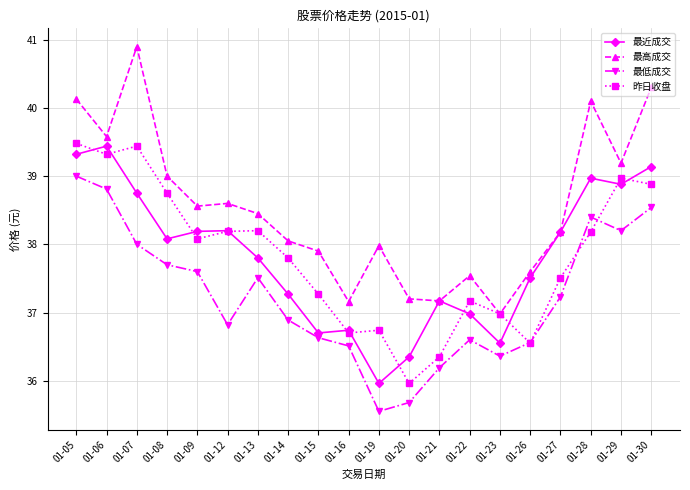

True or false: 最低成交 and 最近成交 cross at least once.

False